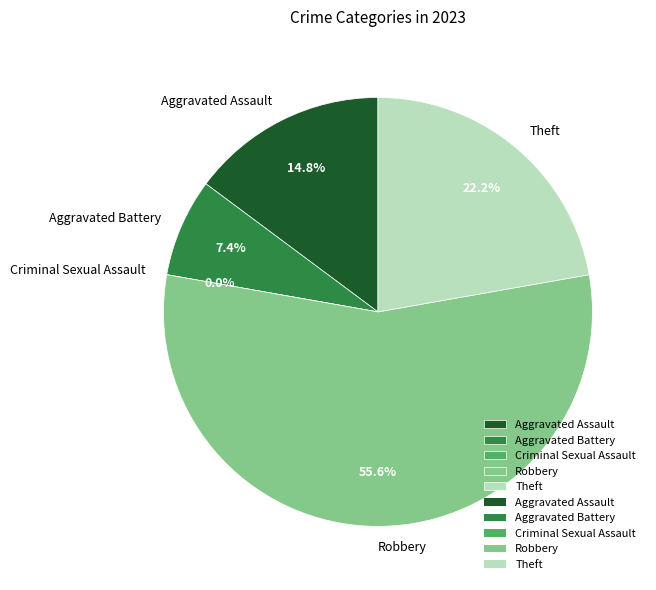

Count the number of slices in the pie.

5